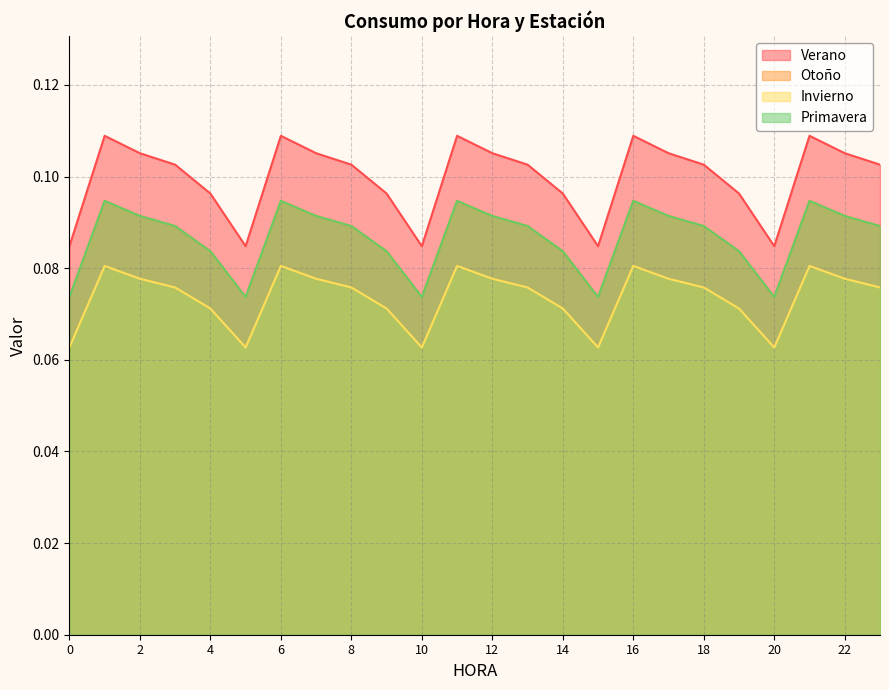

At which category is the sum across all series the highest?

1